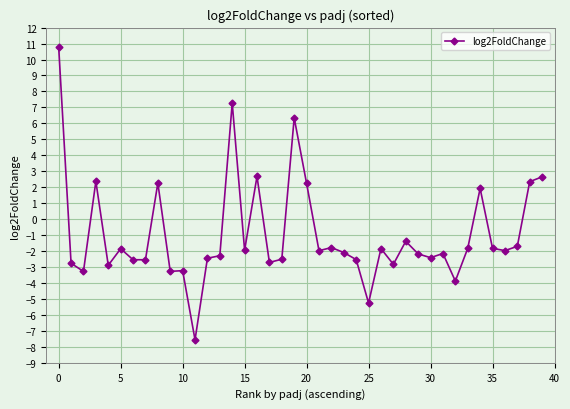

True or false: there are more than 1 points higher than both neighbors.

True